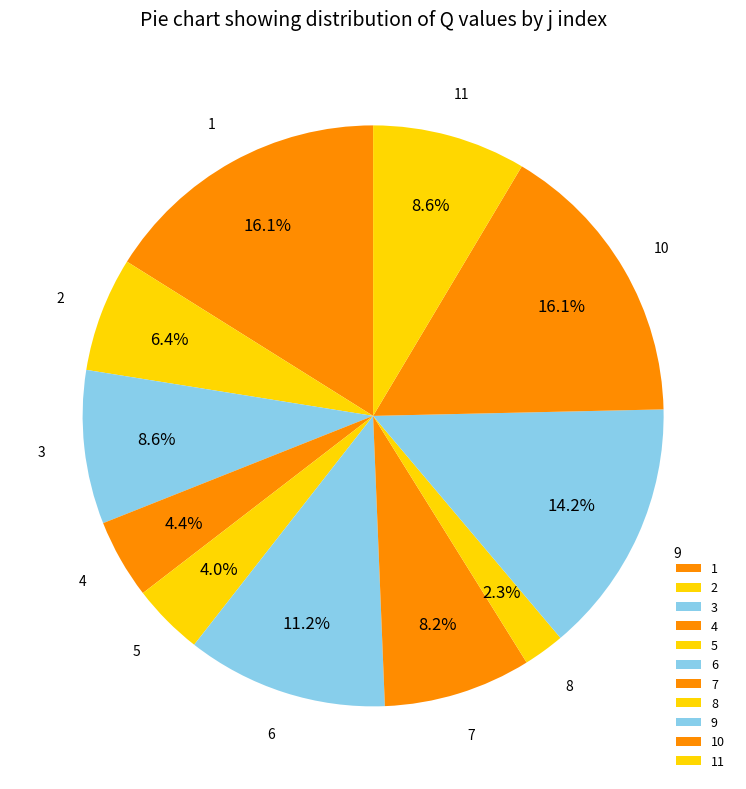

Which category has the smallest portion of the pie?

8